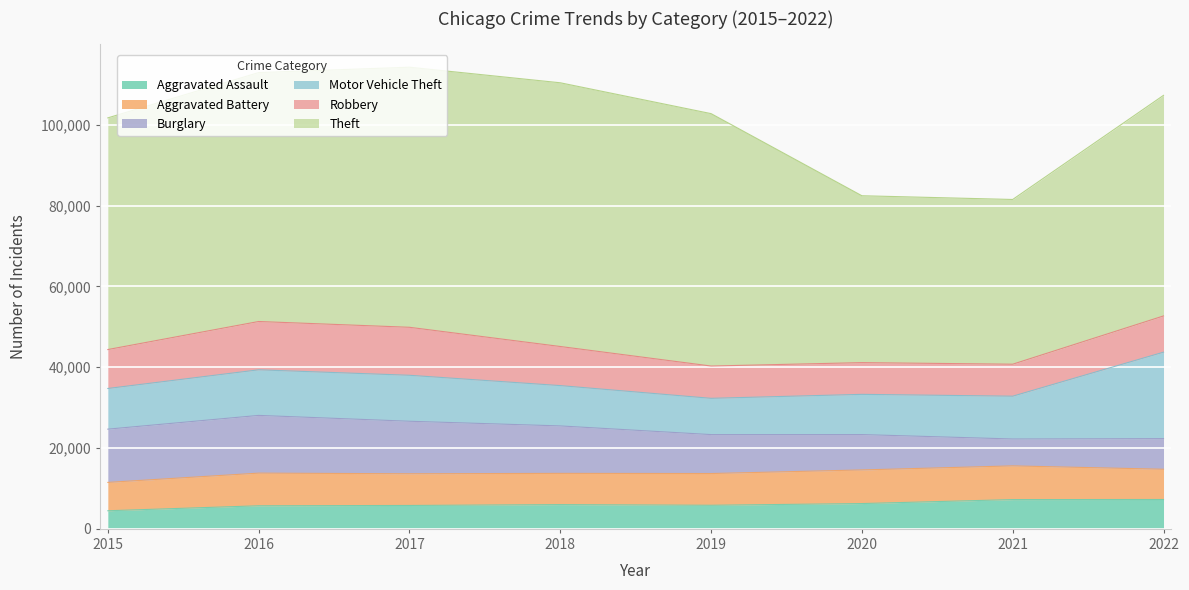

The Motor Vehicle Theft series shows 13976 at 2019. True or false?

False